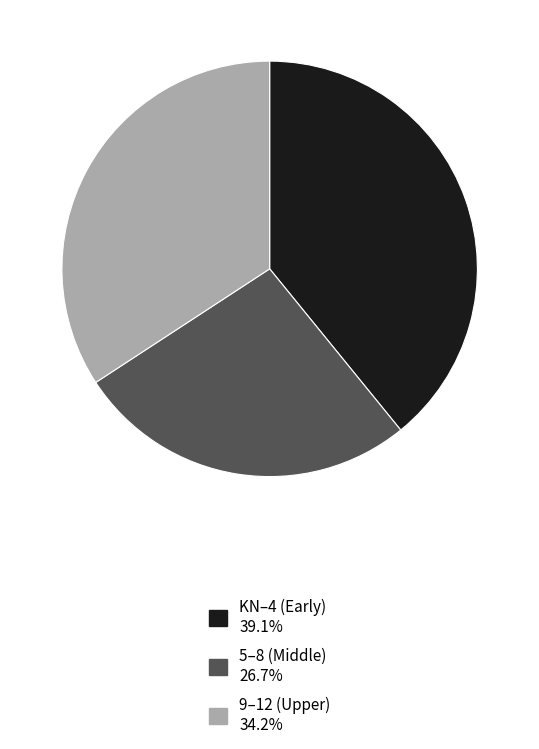

Approximately how many times larger is the value at KN–4 (Early) 39.1% compared to 9–12 (Upper) 34.2%?

1.1